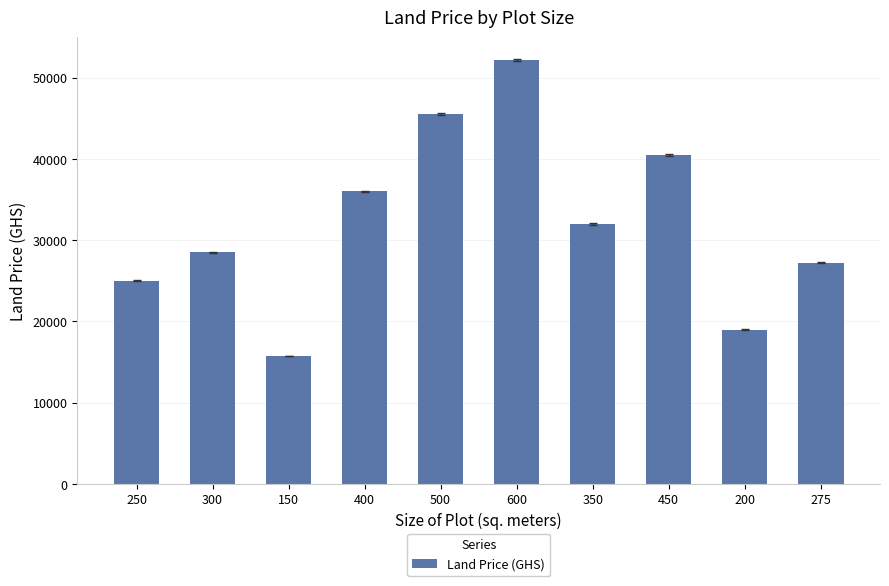

Approximately how many times larger is the value at 300 compared to 150?

1.8